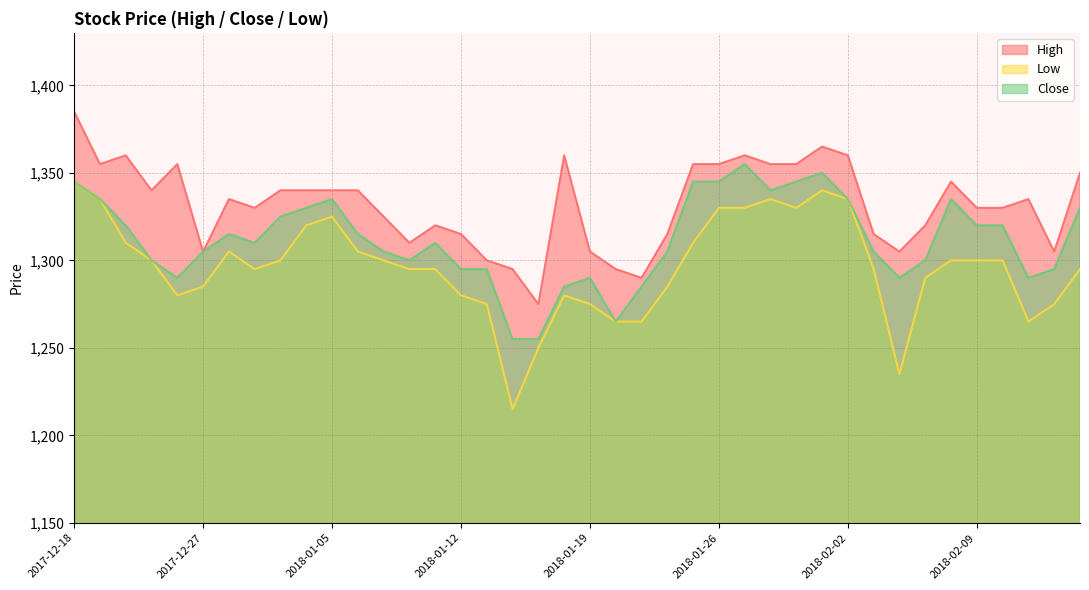

At which category does Close reach its first local valley?

2017-12-26